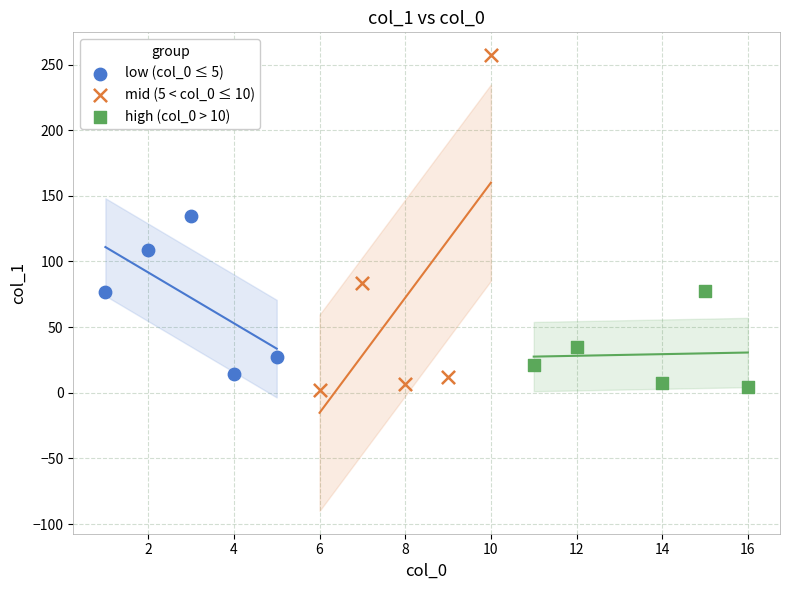

Which series contains the highest Y value?

mid (5 < col_0 ≤ 10)